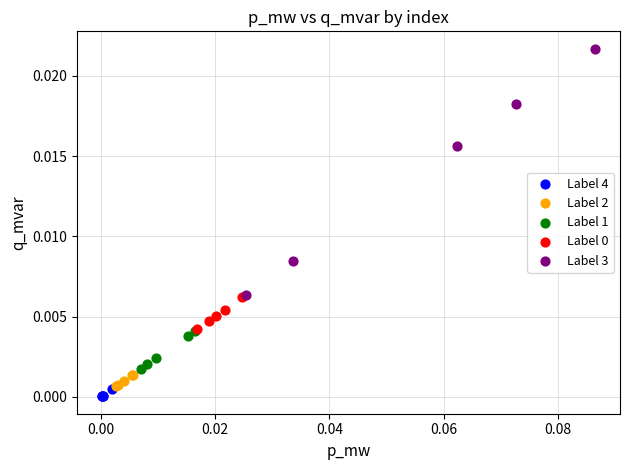

Which series contains the highest Y value?

Label 3